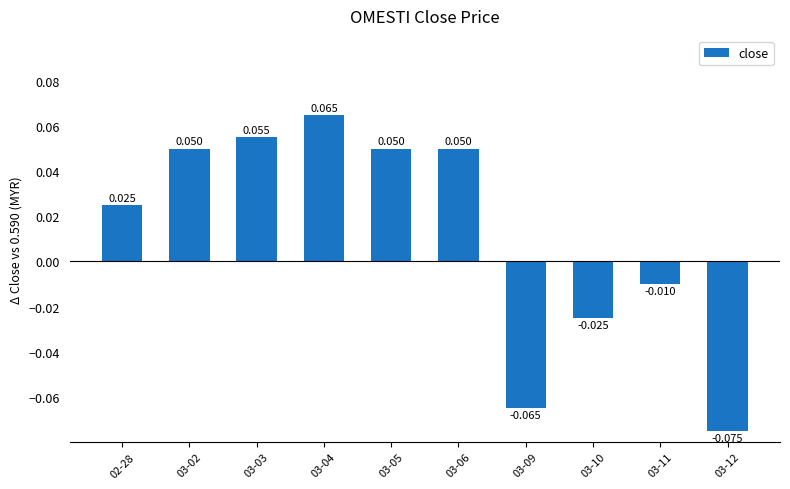

How many bars are there in total?

10